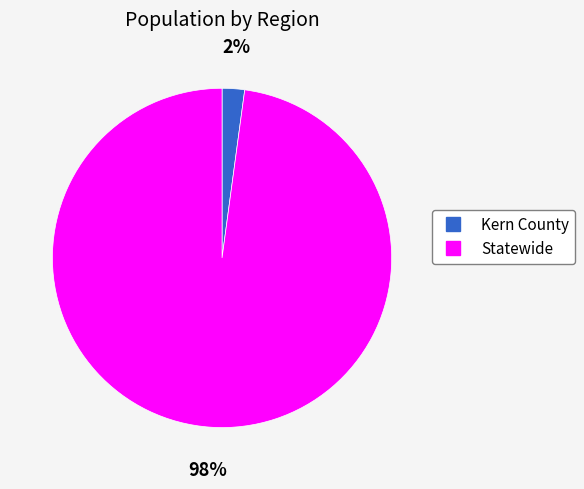

To the nearest percent, what portion does Statewide represent?

98%